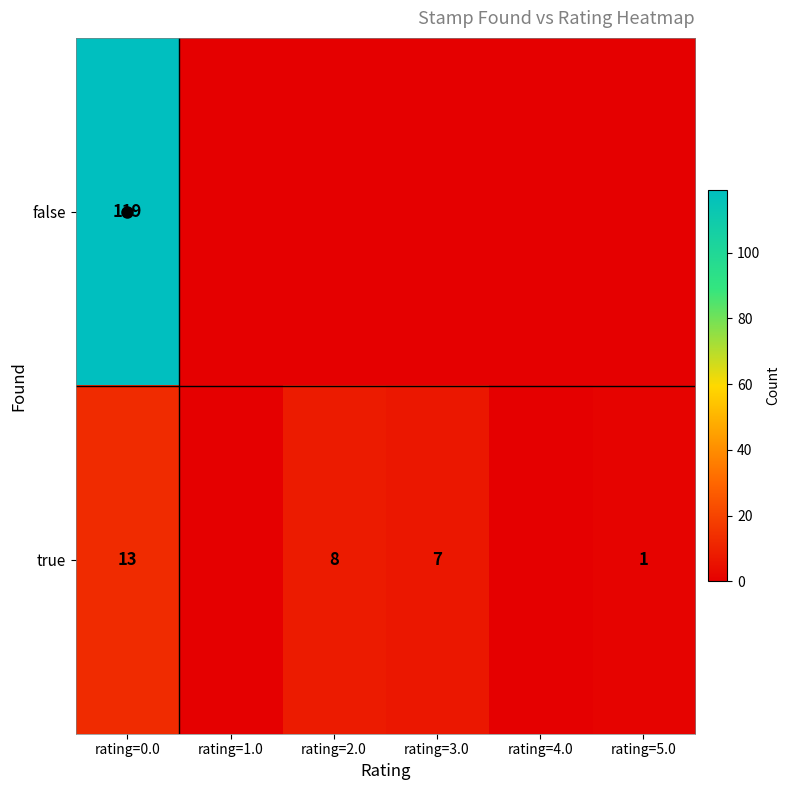

True or false: true has a value of 22 at rating=0.0.

False